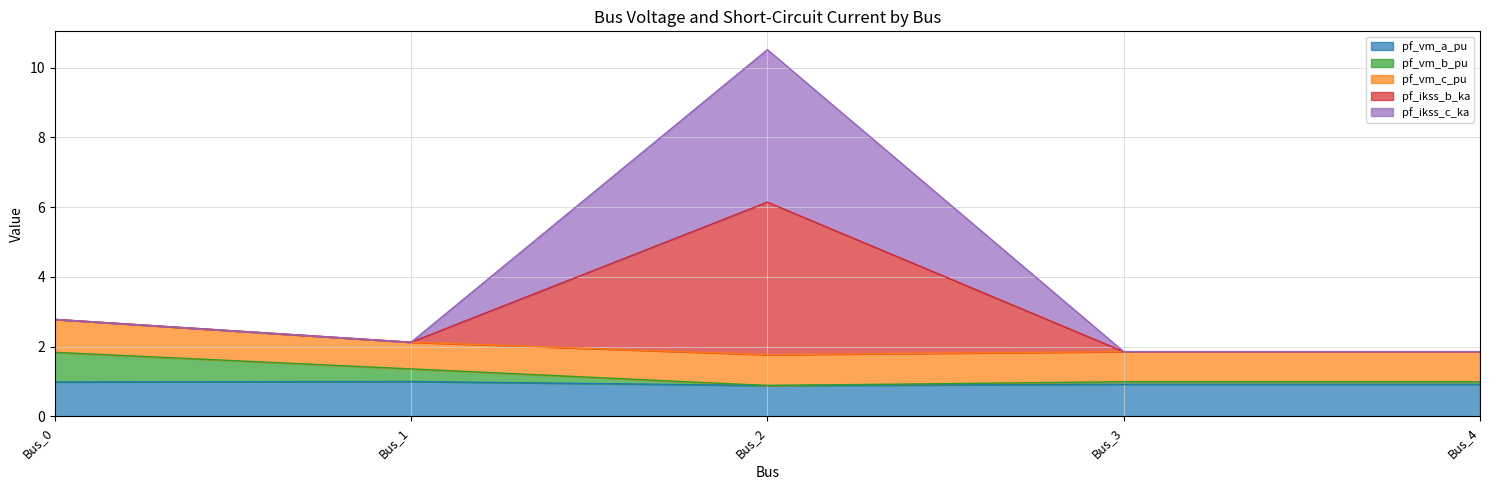

What is the smallest value displayed?

0.9